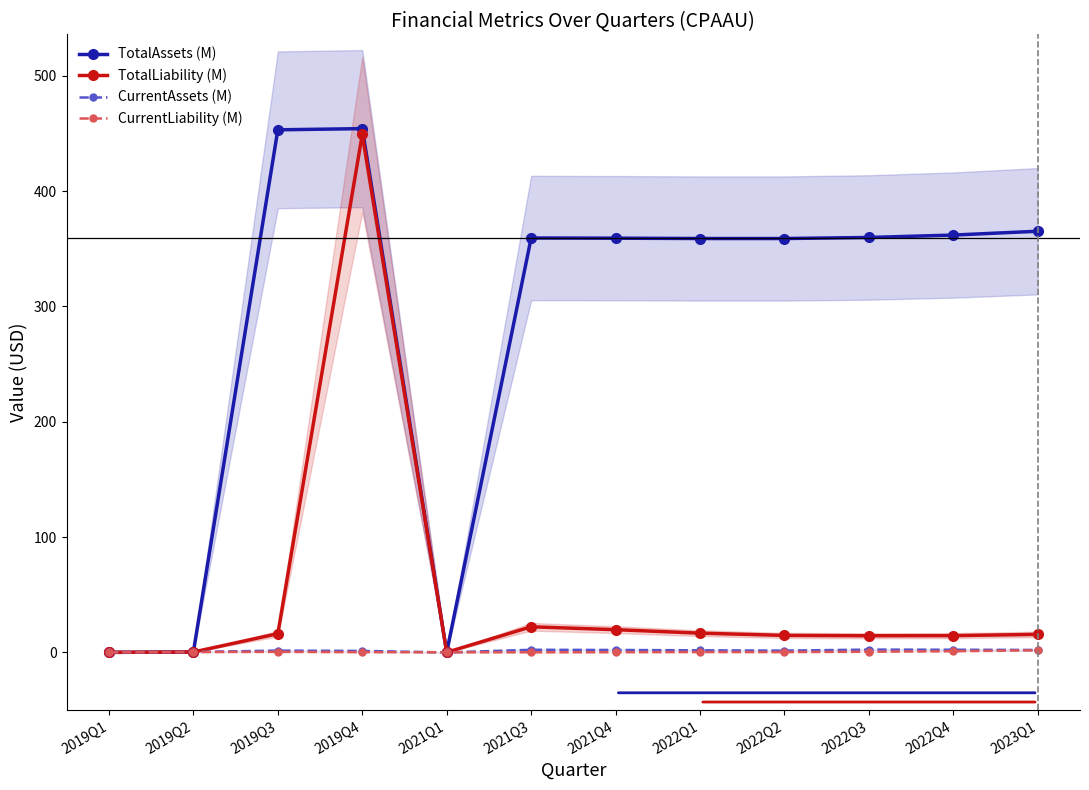

Which series ends up on top after the final intersection of CurrentAssets (M) and CurrentLiability (M)?

CurrentAssets (M)